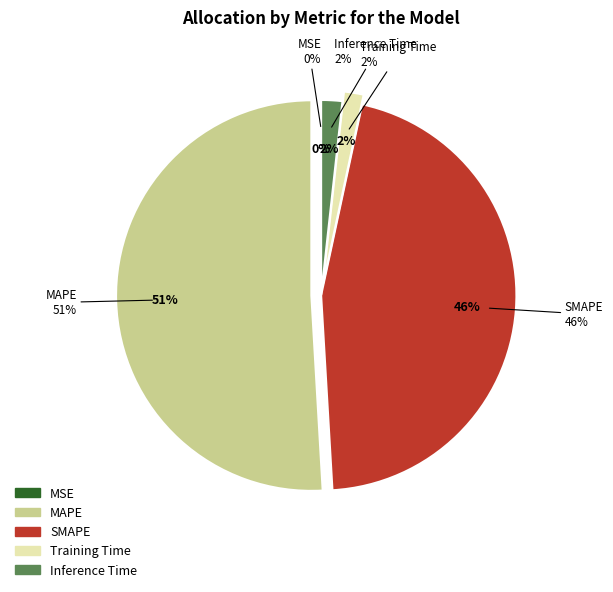

How many slices are in this pie chart?

5